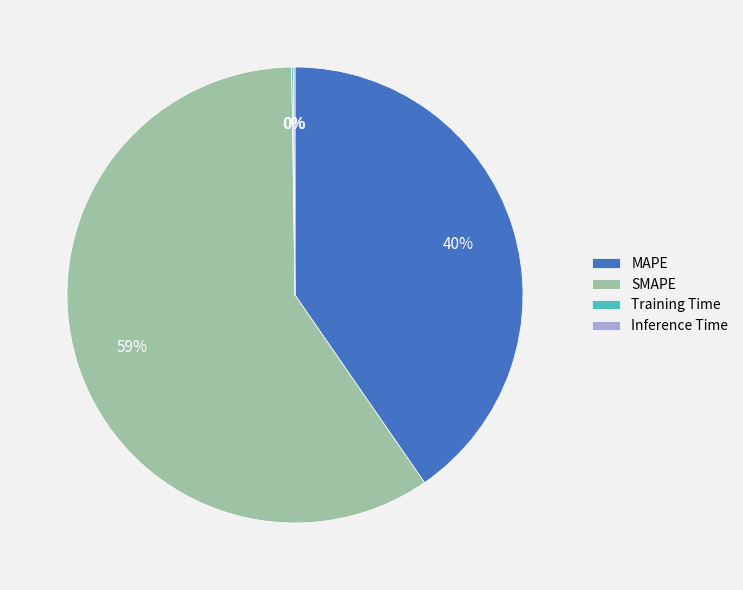

Which category has the biggest portion of the pie?

SMAPE